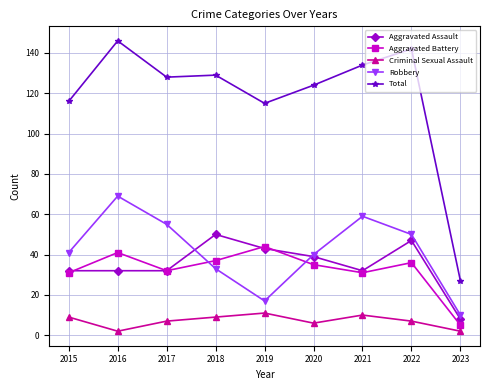

Is it true that Criminal Sexual Assault equals 9 at 2018?

True